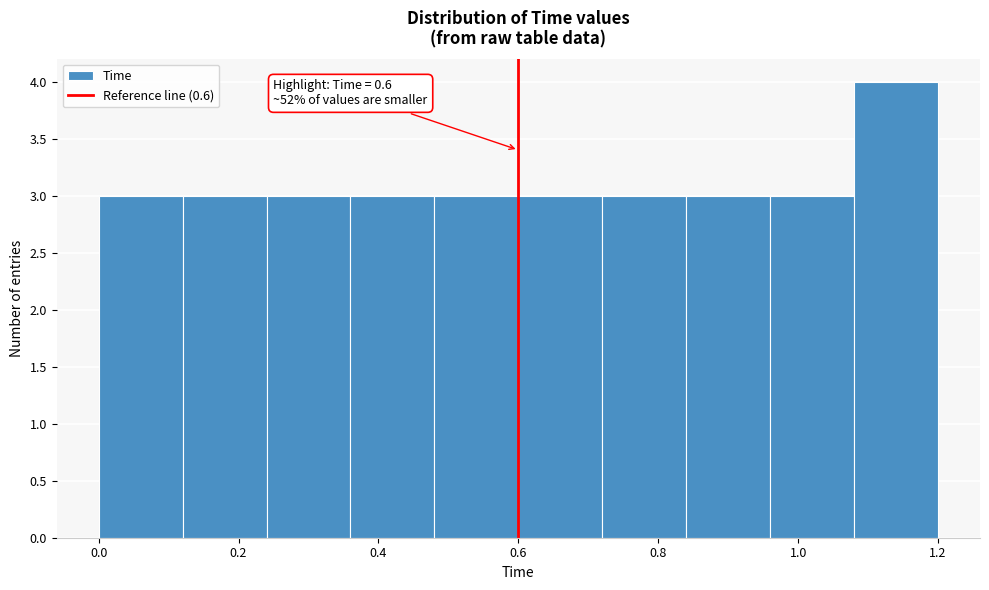

Over which range of the x-axis is the bar tallest?

1.08 to 1.20